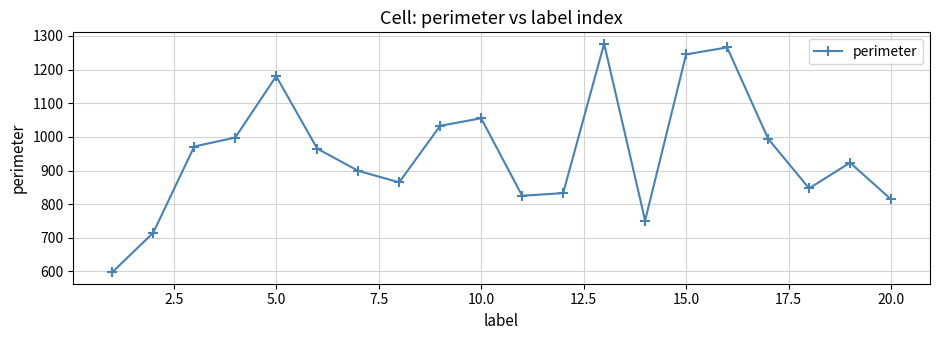

Reading right to left, transcribe all the data shown in this chart.

814.1	923.3	847.0	994.7	1266.0	1245.2	751.3	1276.8	832.9	825.0	1055.3	1033.0	864.8	899.2	965.2	1180.3	997.9	971.4	714.9	597.5